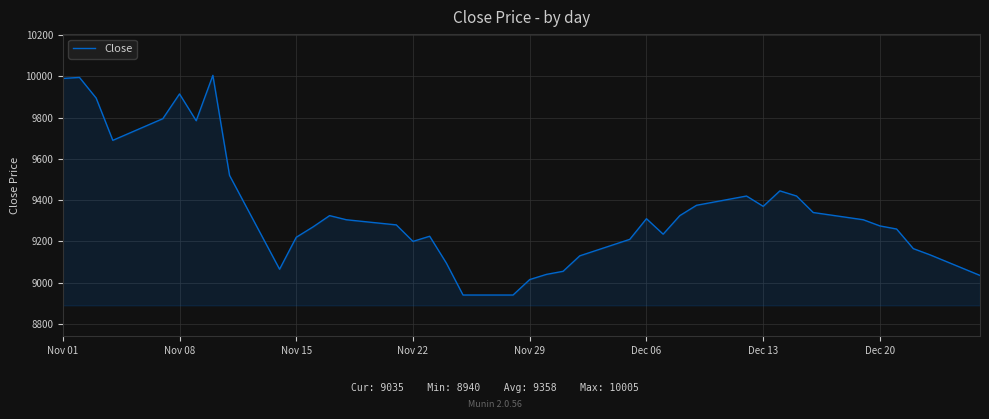

What is the sum of all values?

374320